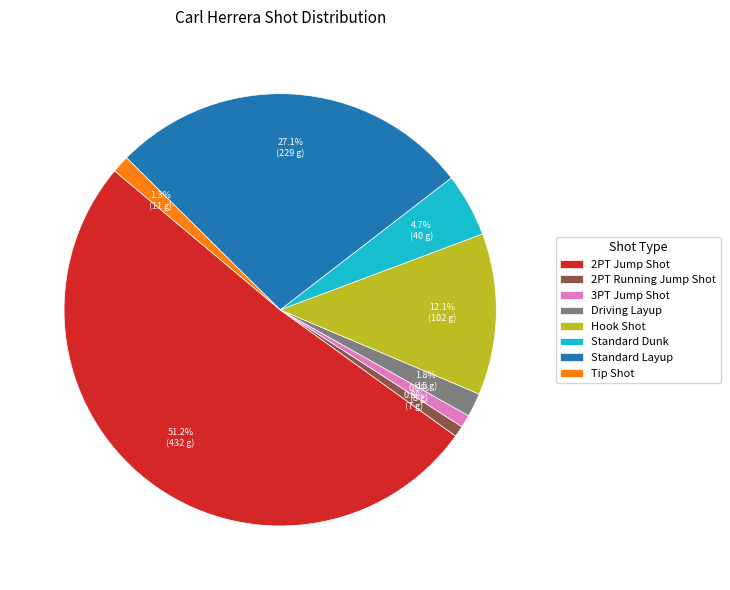

Between Tip Shot and 2PT Jump Shot, which is larger?

2PT Jump Shot